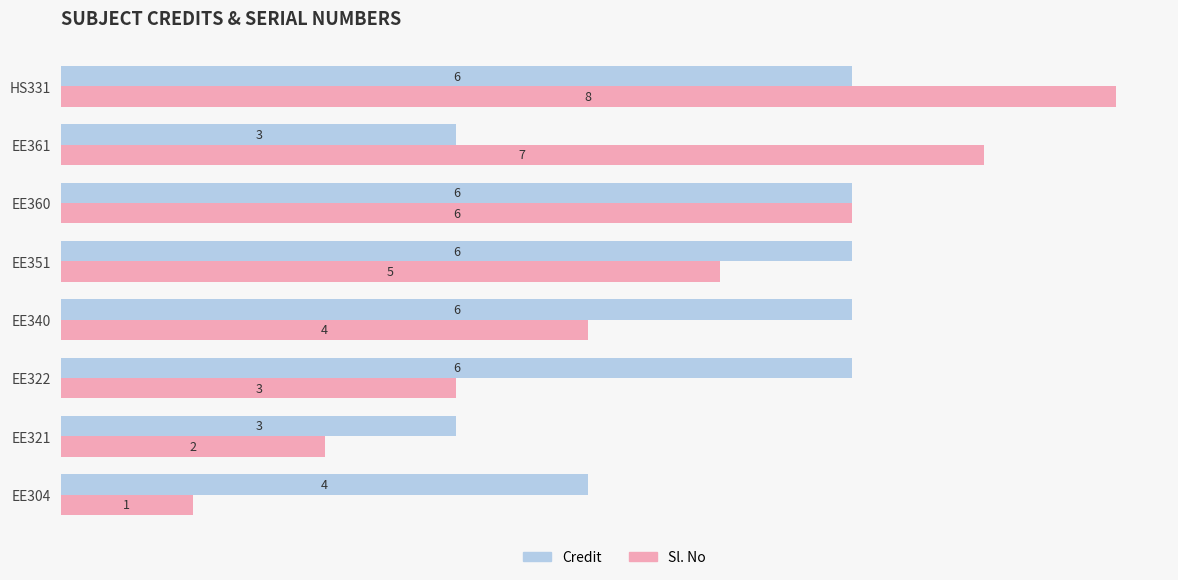

List the series in order of their peak value, lowest first.

Credit, Sl. No